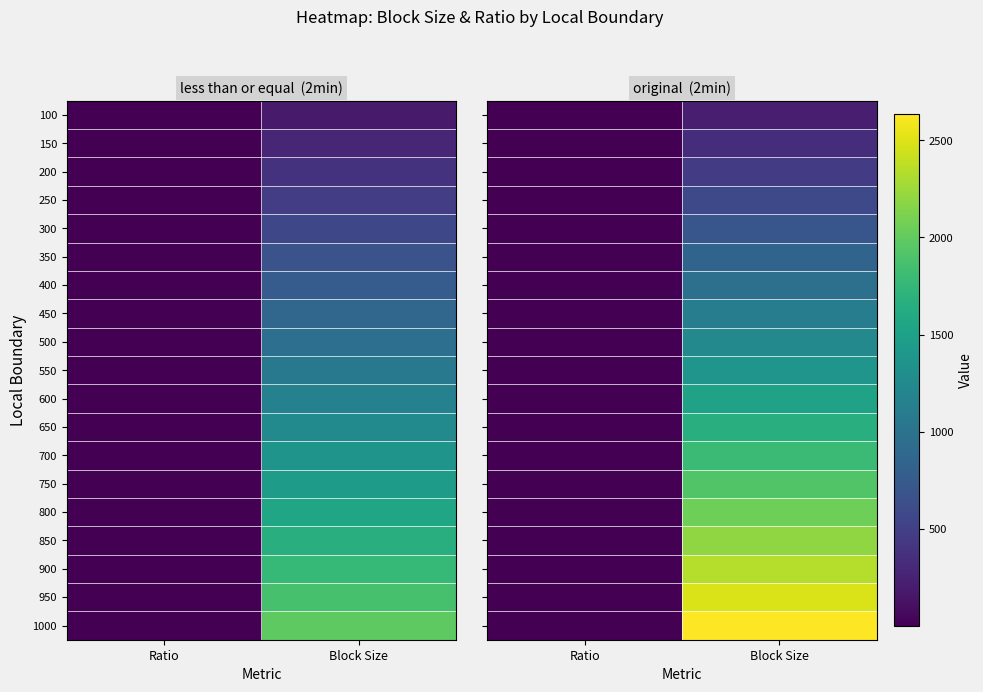

Is it true that 200 equals 0.3 at Ratio?

False